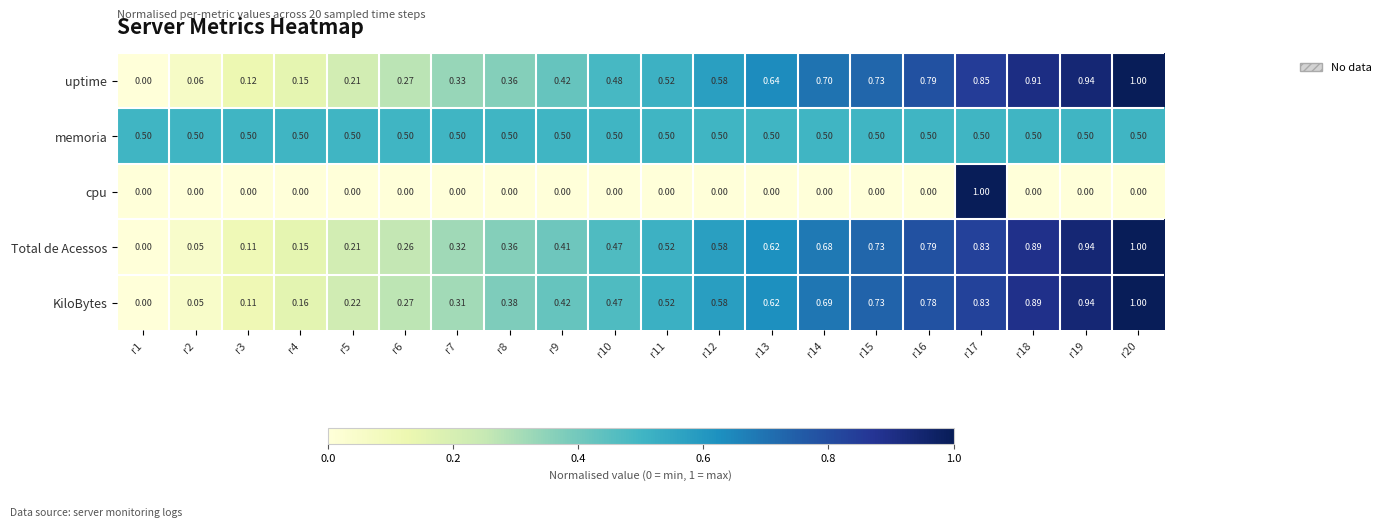

Which series has the largest total across all categories?

uptime